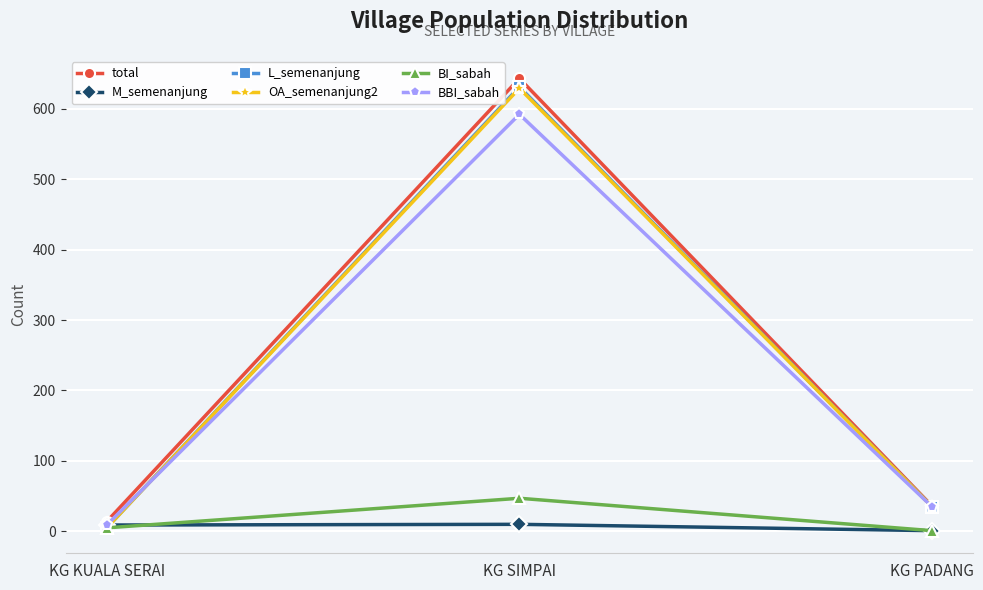

The BI_sabah series shows 47 at KG SIMPAI. True or false?

True